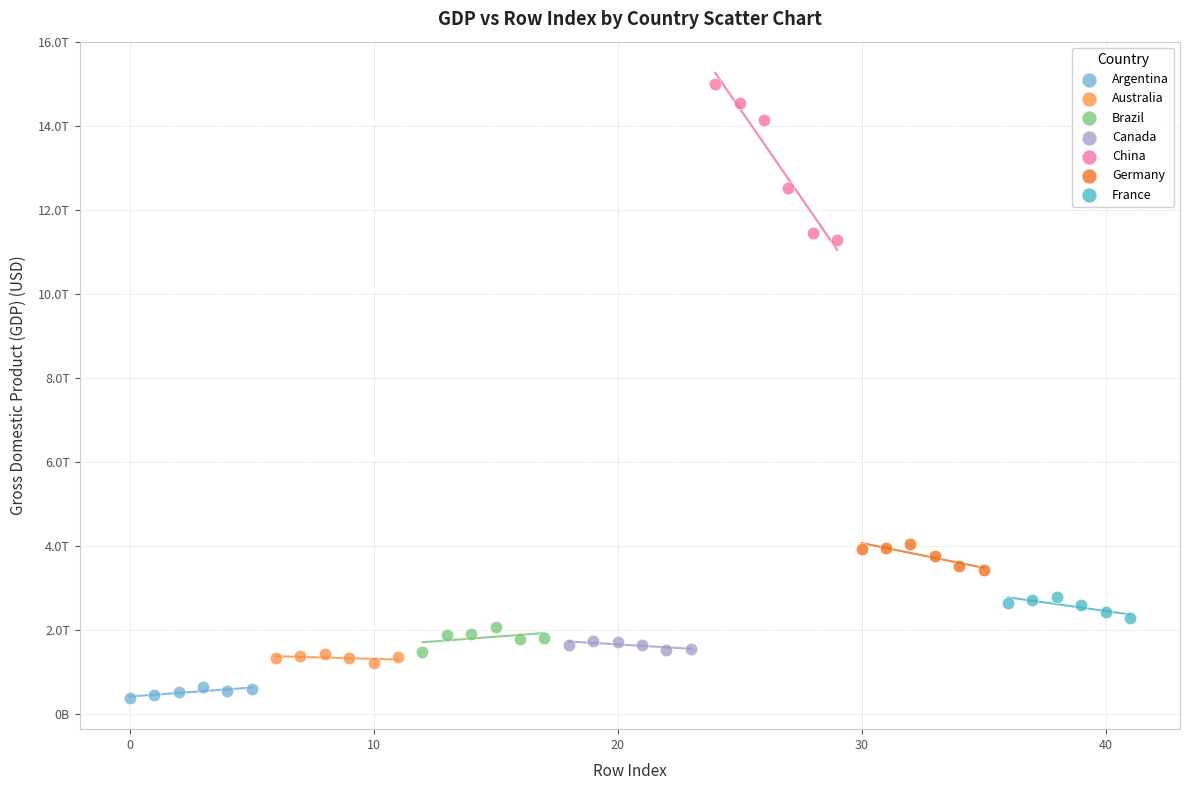

Which series has the largest Y range (max minus min)?

China